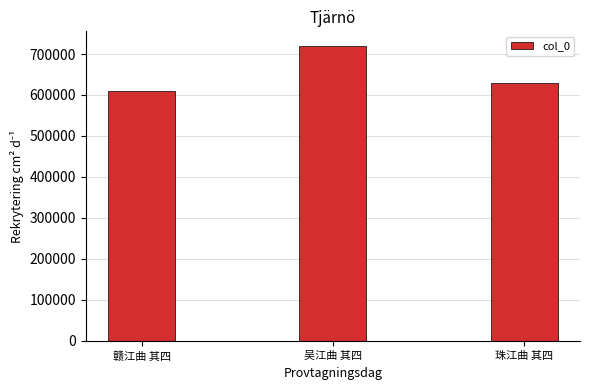

What is the sum of the values at 赣江曲 其四 and 吴江曲 其四?

1328913